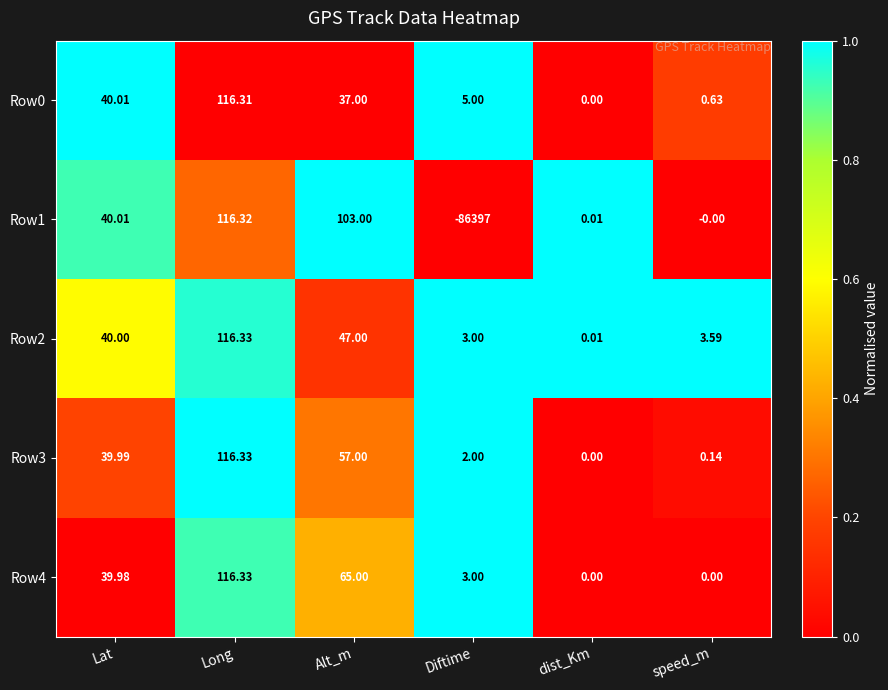

At which label does Row1 reach its peak?

Long